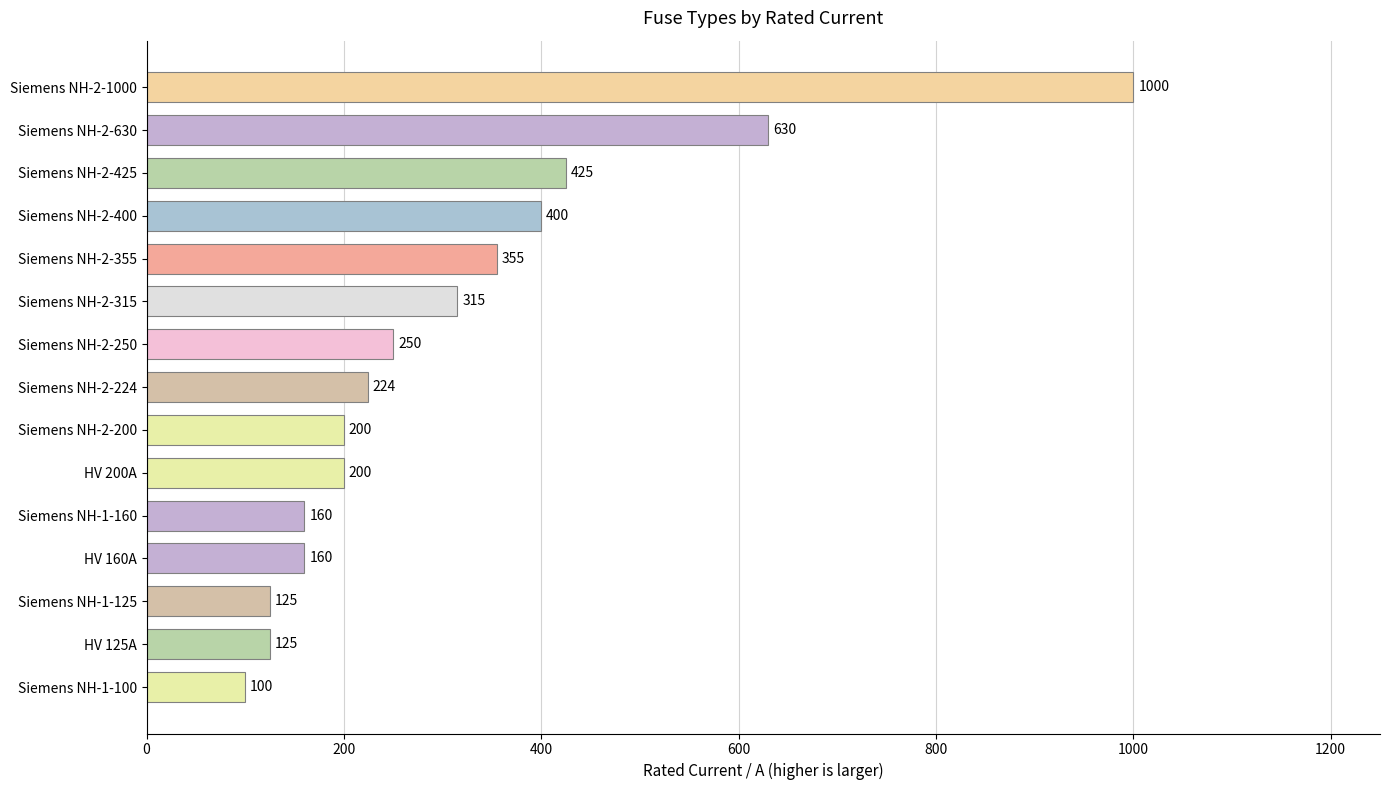

What is the sum of the values at Siemens NH-2-200 and Siemens NH-2-315?

515